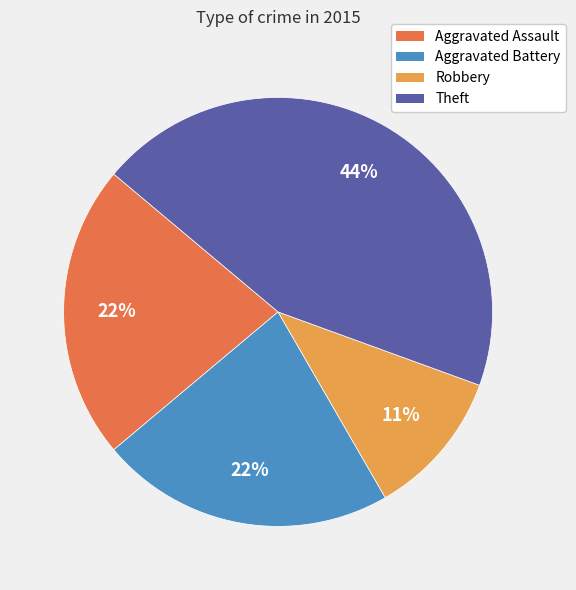

How many segments does this pie chart have?

4